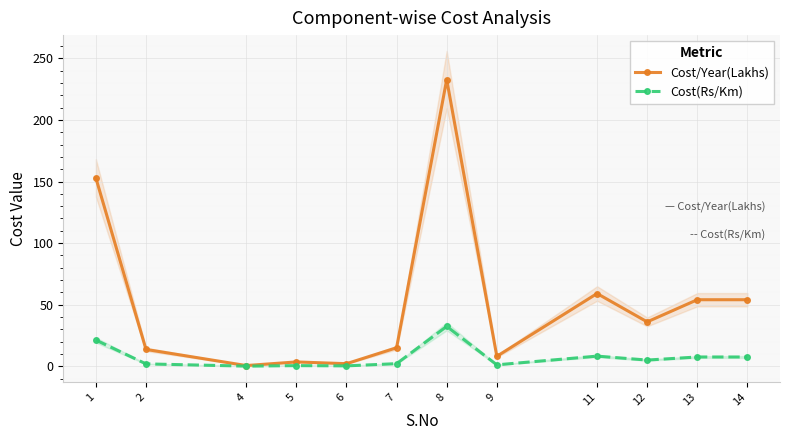

Is this an area chart (filled region under the line)?

No